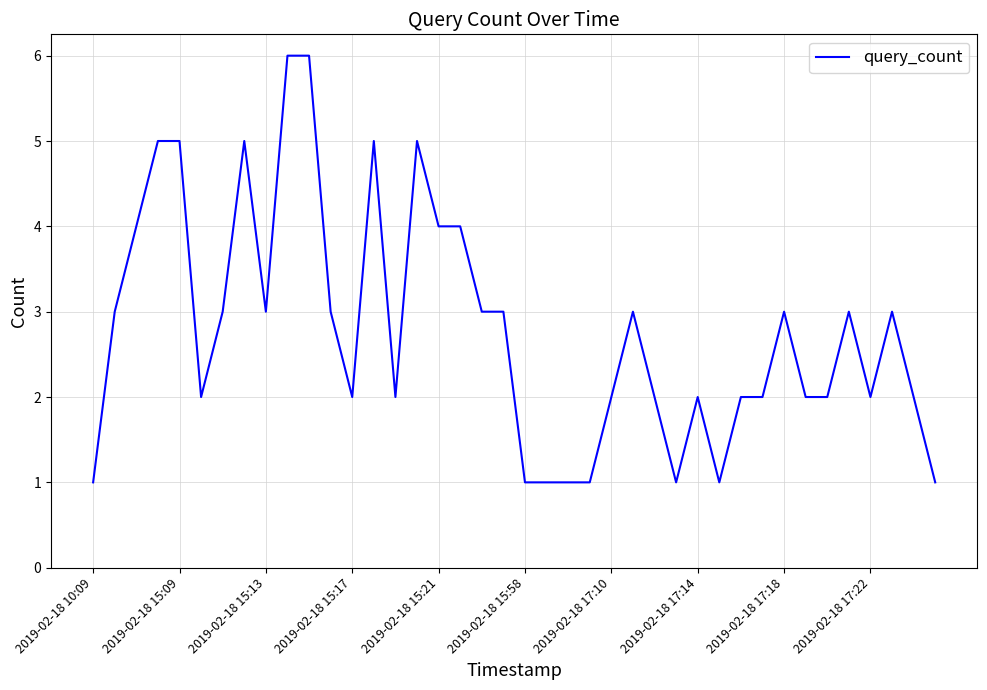

What is the maximum value shown in the chart?

6